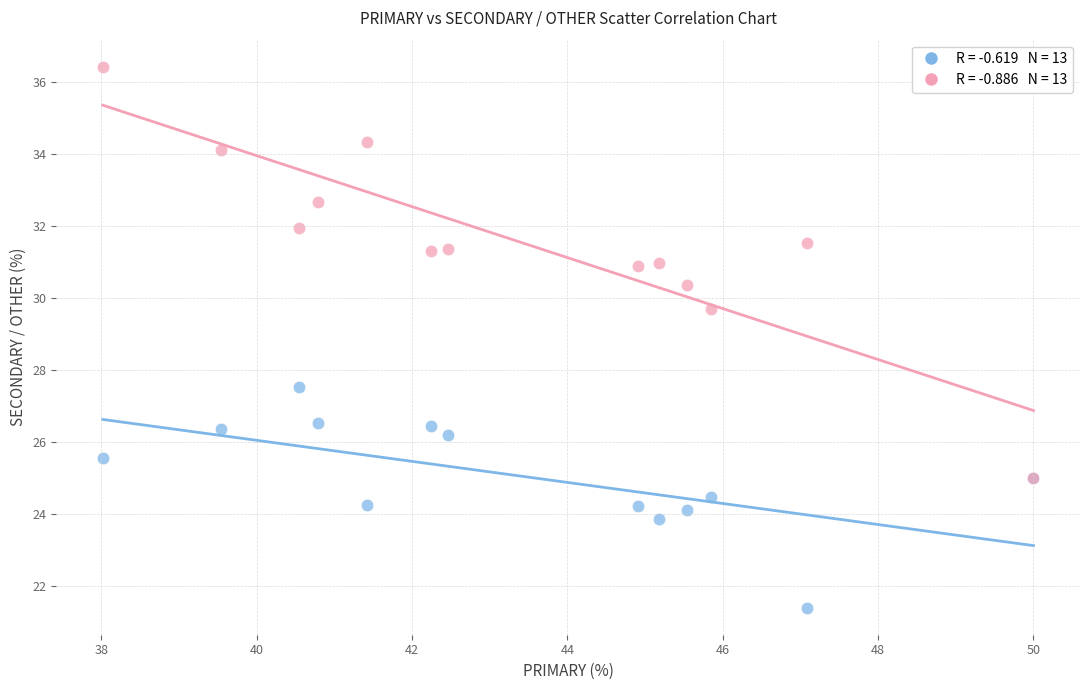

Across all series, what Y value is closest to 28?

27.5